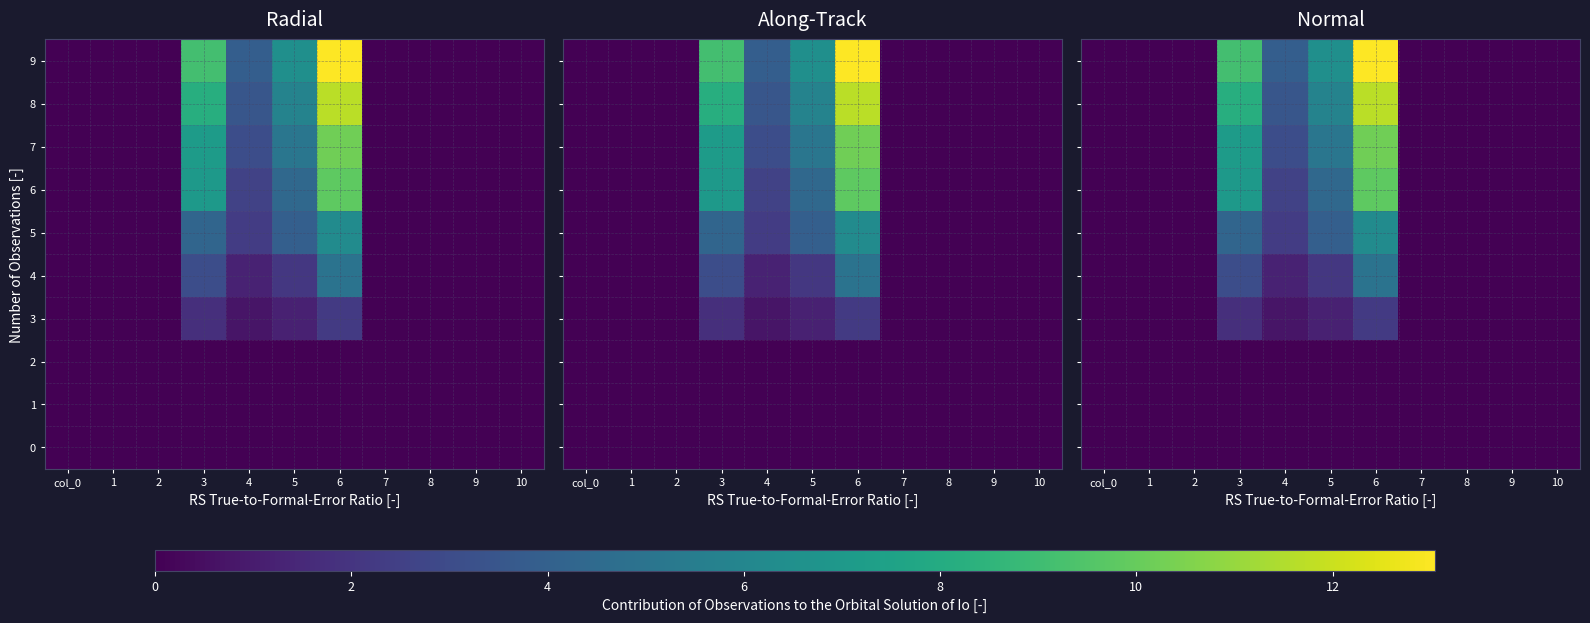

Which series changed the most between 5 and 6?

9